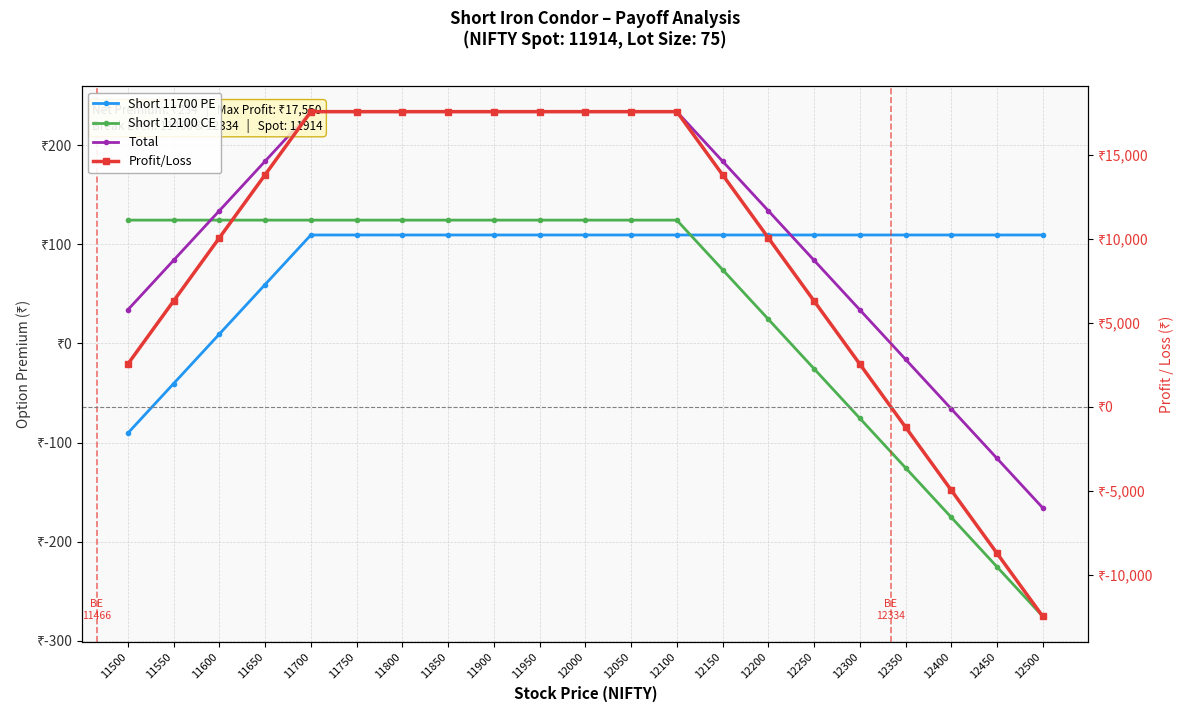

What is the sum of the Profit/Loss values at 11650 and 12050?

31350.0